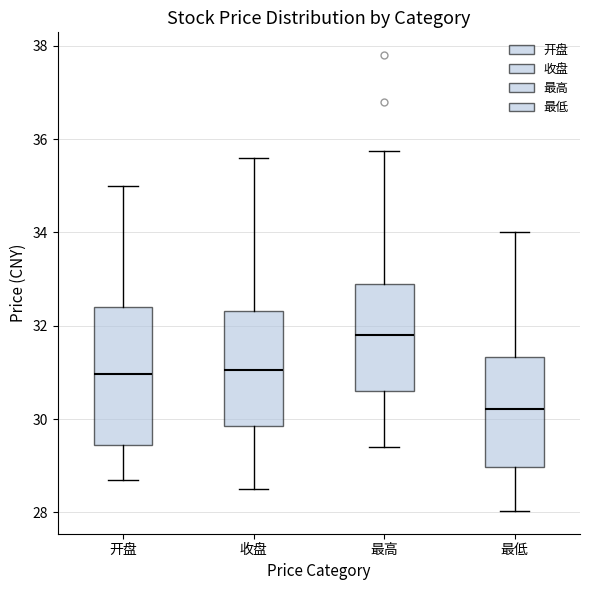

Which box's median line is the lowest?

最低